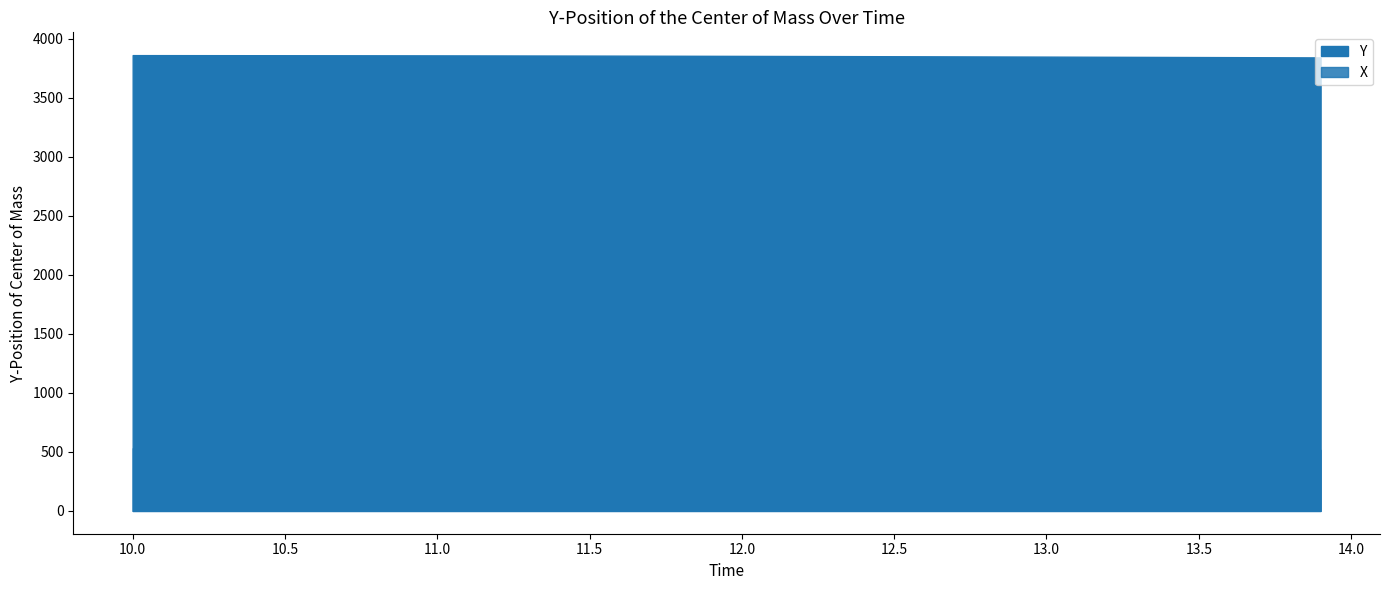

Is the value of Y at 3 greater than the value of X at 10?

Yes